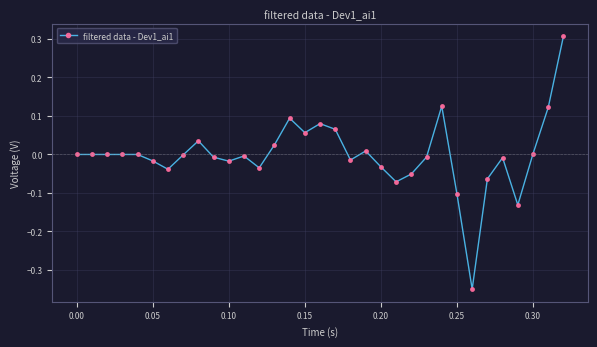

What is the greatest value displayed?

0.3